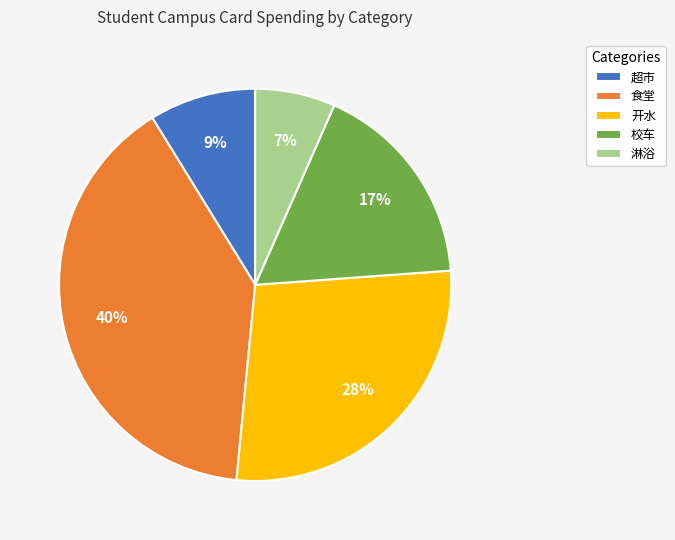

To the nearest percent, what percentage of the pie is 校车?

17%